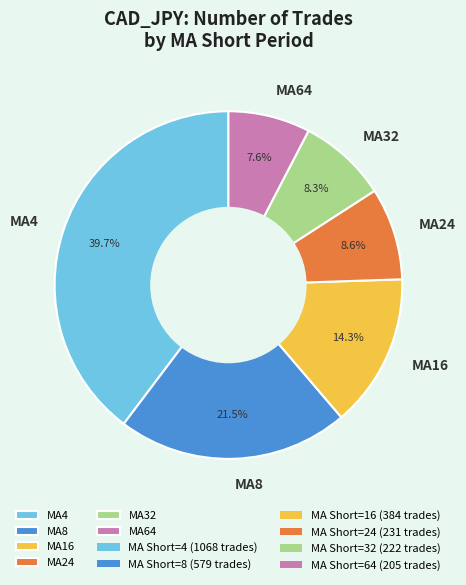

What is the ratio of the value at MA4 to the value at MA16?

2.8